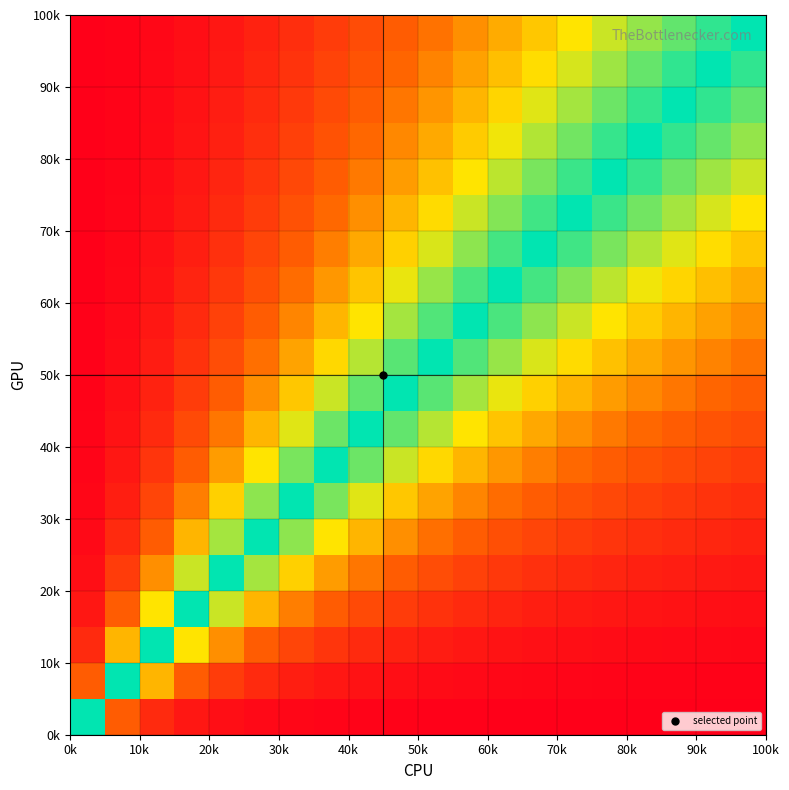

What is the greatest value displayed?

1.0